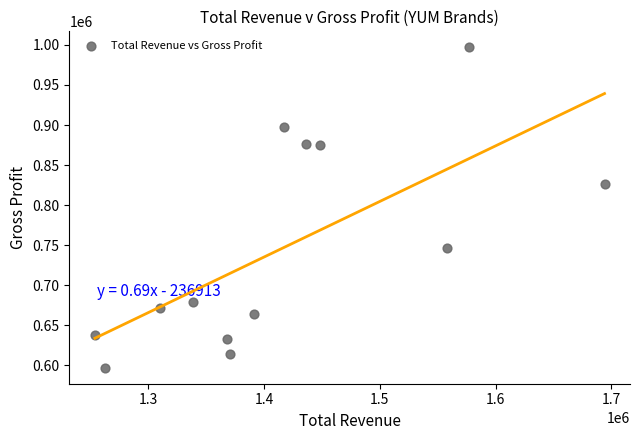

What Y value in the scatter plot is closest to 797000?

826000